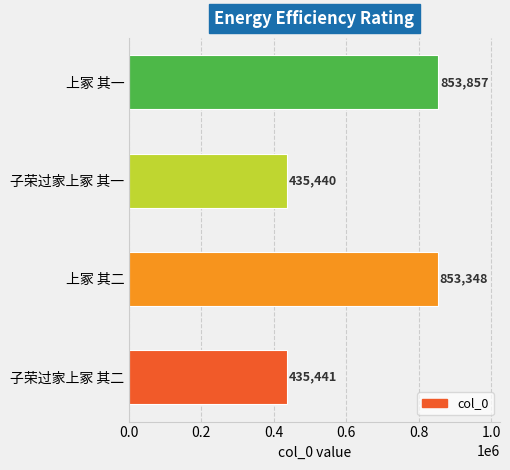

Which has a higher value, 子荣过家上冢 其一 or 上冢 其一?

上冢 其一